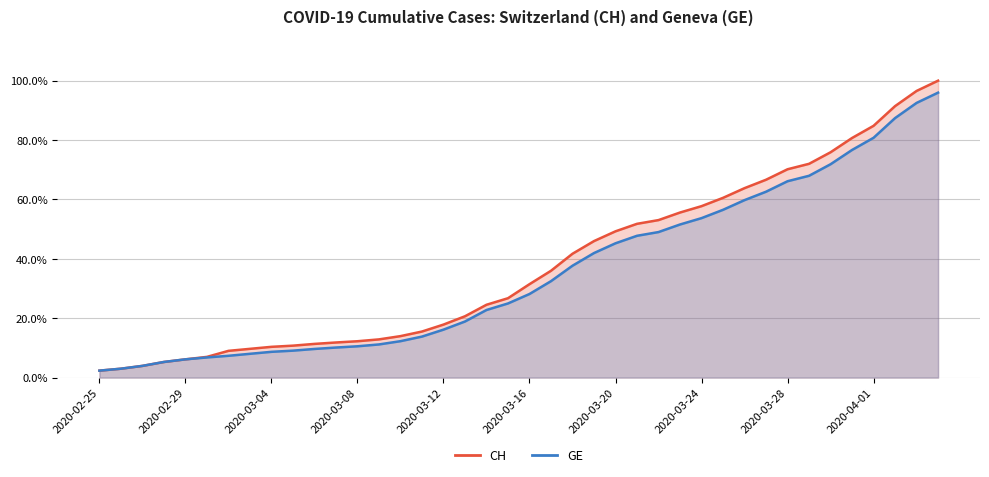

The value of GE at 2020-02-29 is 4.1. True or false?

False